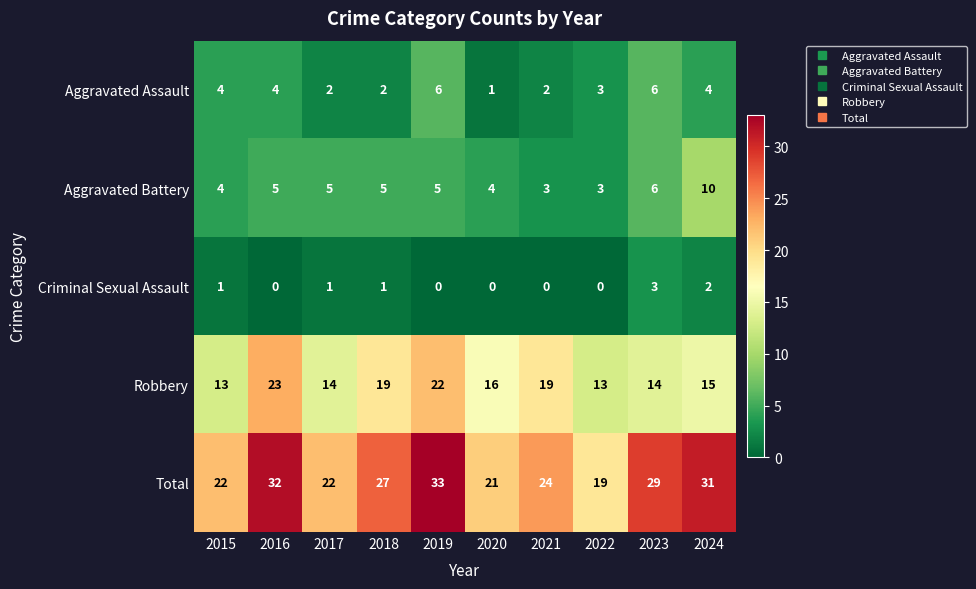

At how many categories does at least one series exceed 23?

6